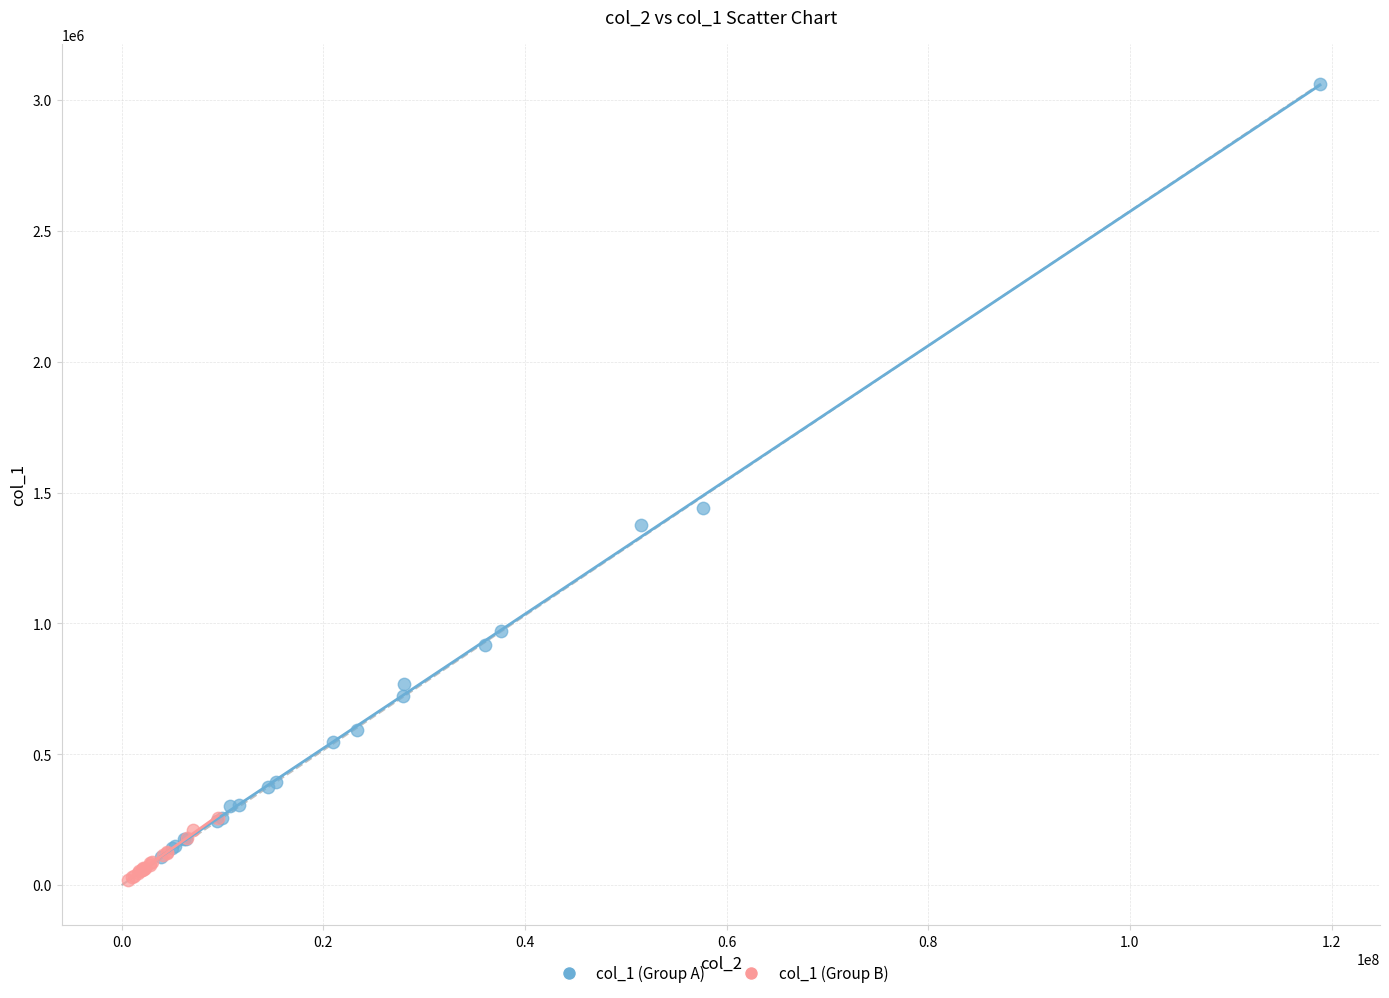

What are all the series names shown in the legend?

col_1 (Group A), col_1 (Group B)